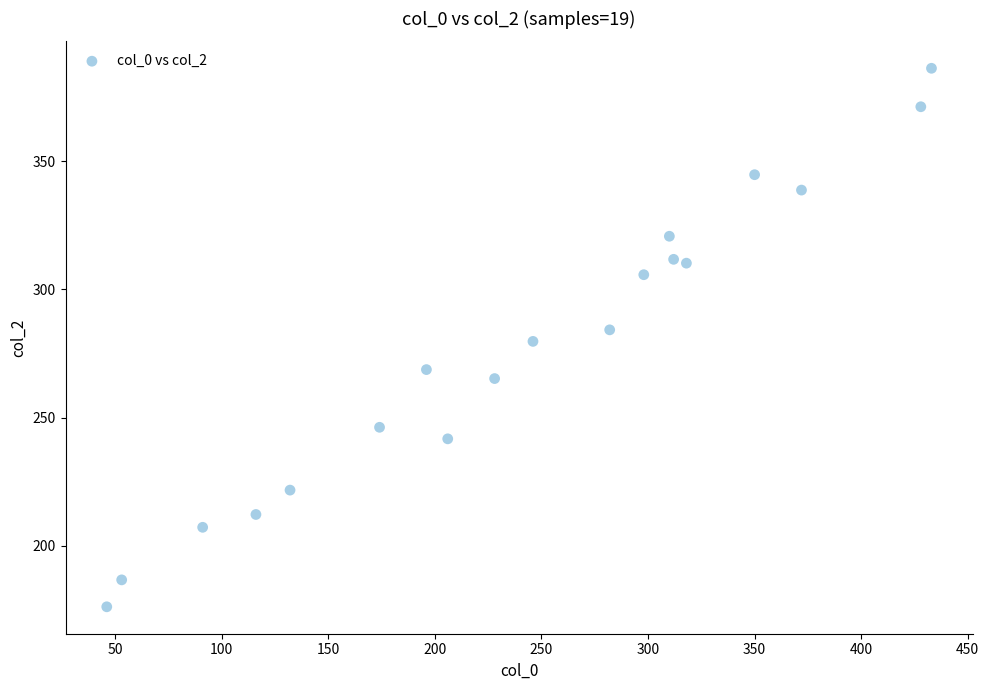

What is the range of X values (max minus min)?

387.0